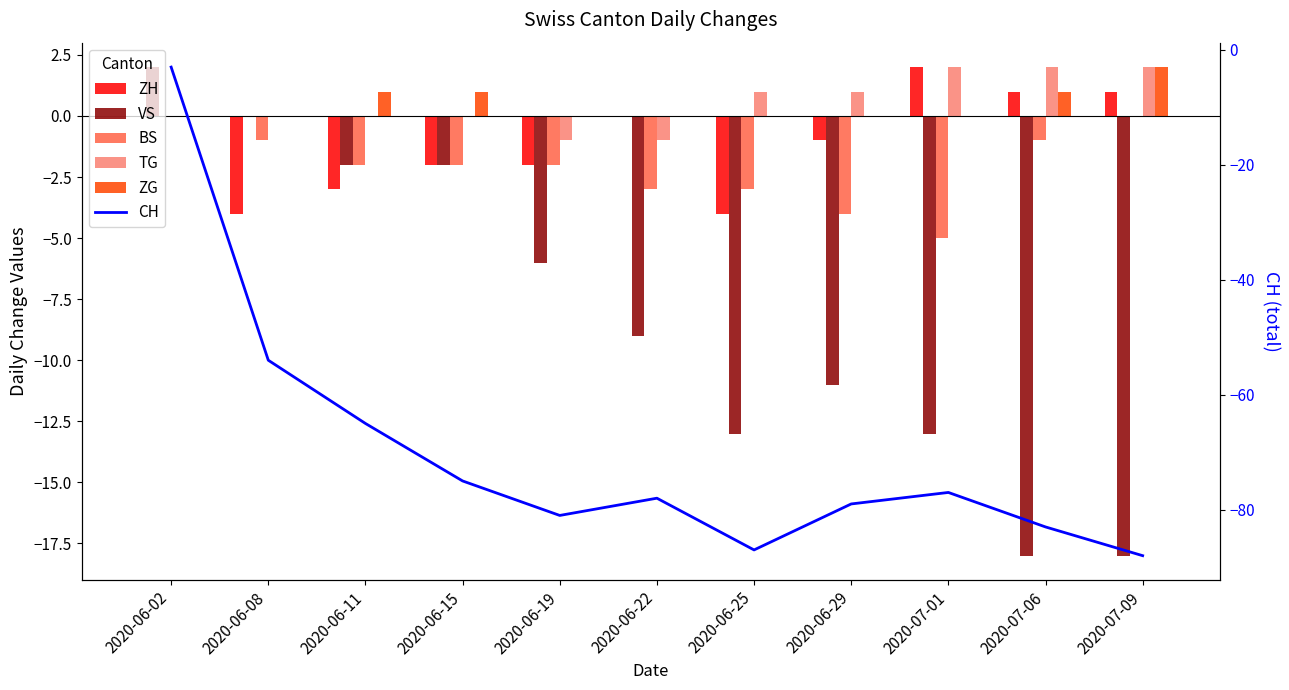

What is the approximate value of CH at 2020-07-01, to the nearest 5?

-75